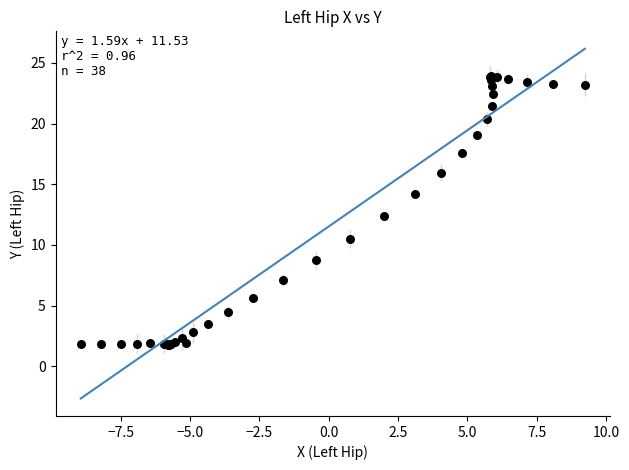

What Y value in the scatter plot is closest to 12?

12.3